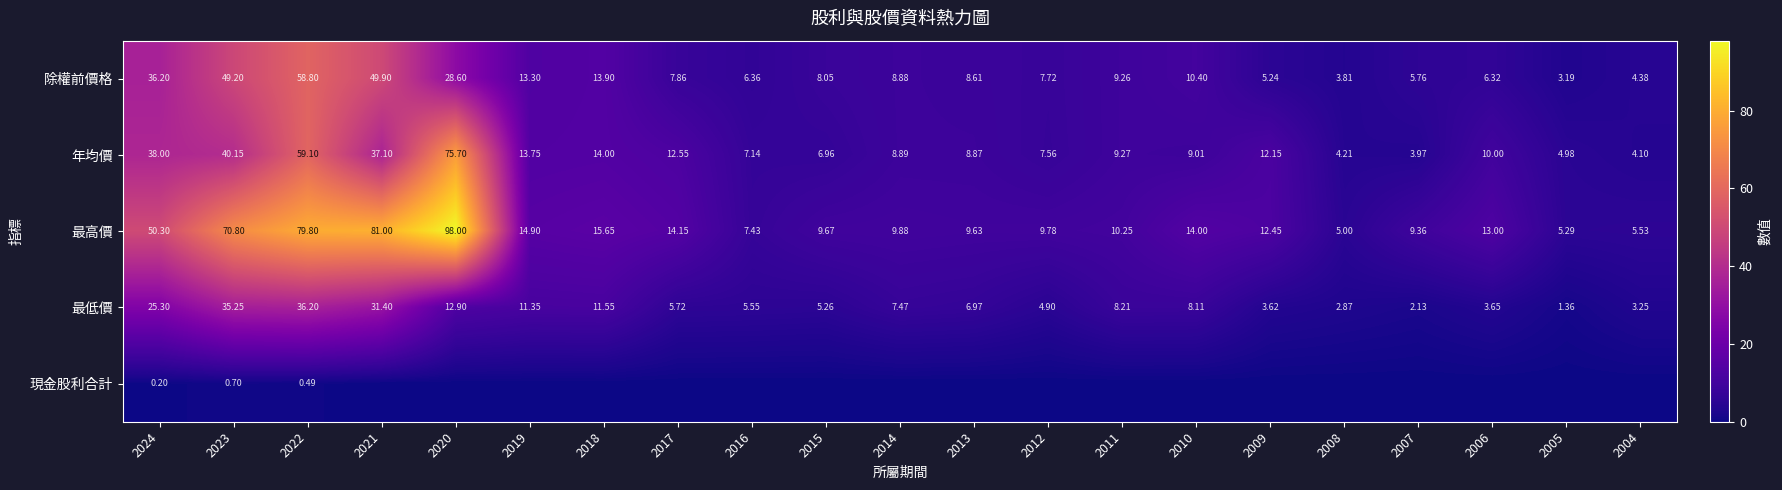

Is the value of 除權前價格 at 2008 greater than the value of 最高價 at 2014?

No